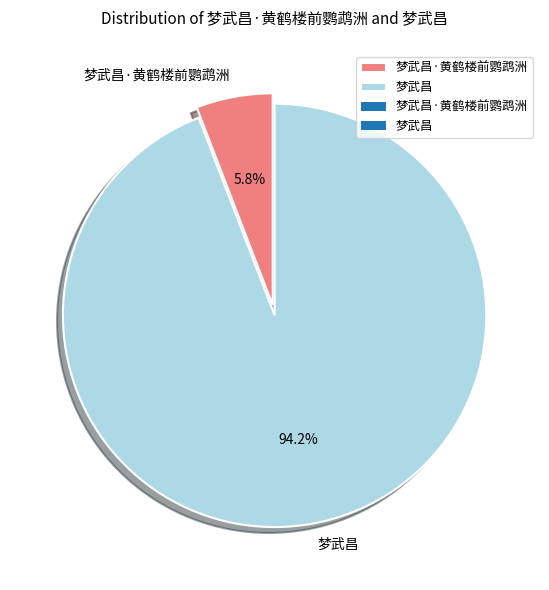

To the nearest percent, what is the difference between the largest and smallest slice percentages?

88%